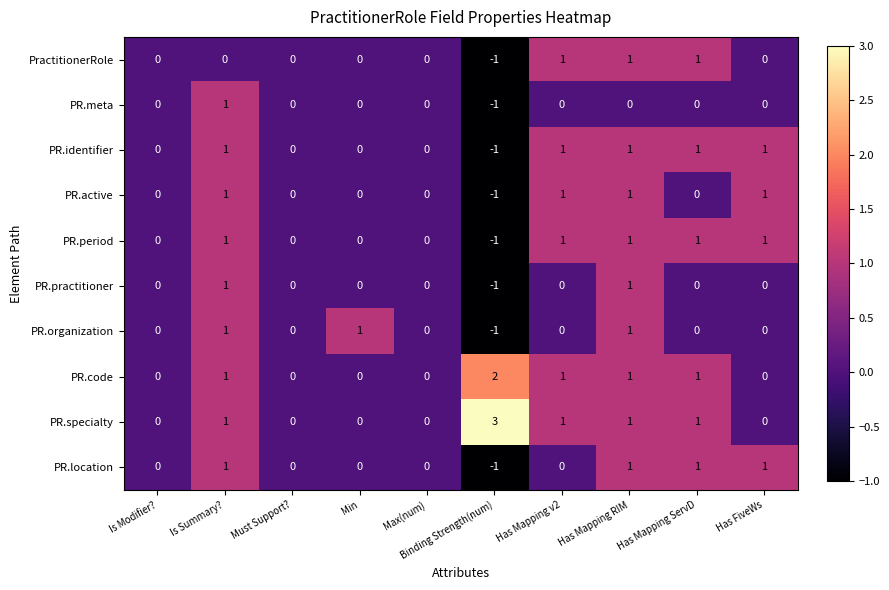

Is the value of PR.period at Has Mapping v2 greater than the value of PR.code at Min?

Yes